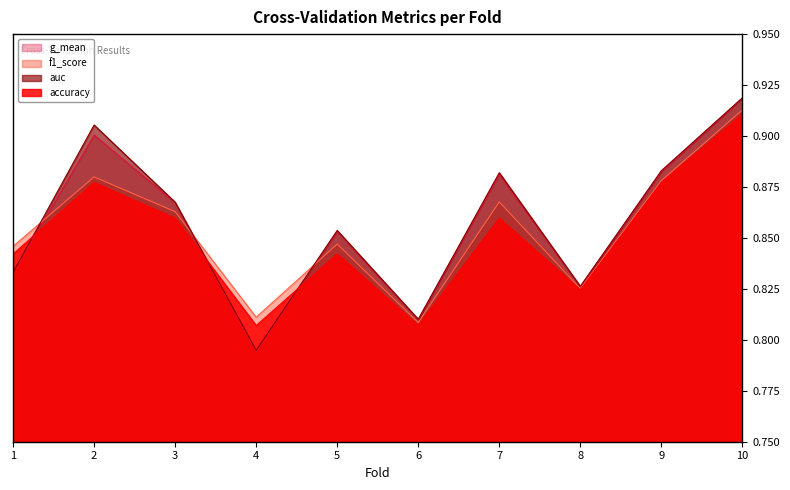

True or false: accuracy has a value of 0.8 at 1.

True